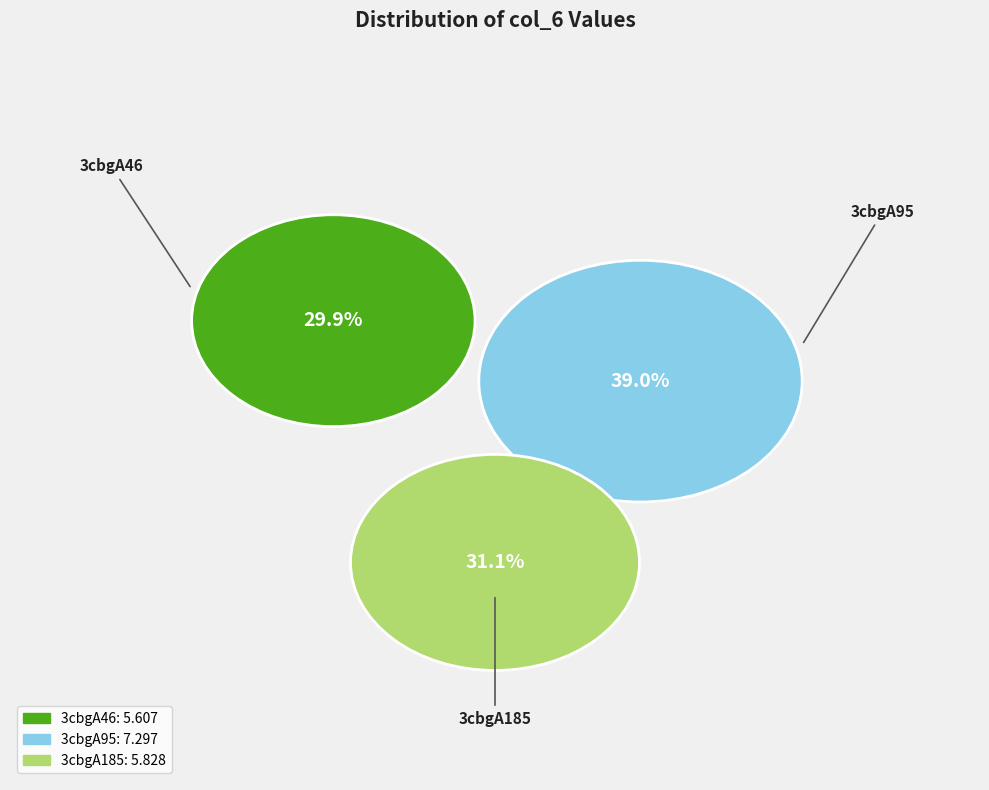

Which slice is the largest?

3cbgA95